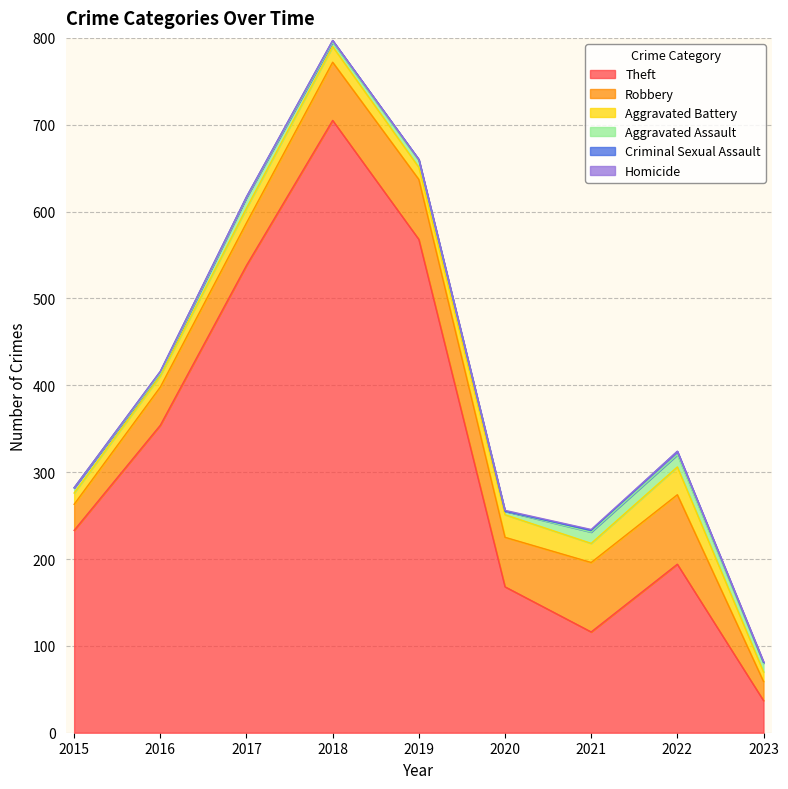

What is the difference between the highest and lowest values at 2022?

194